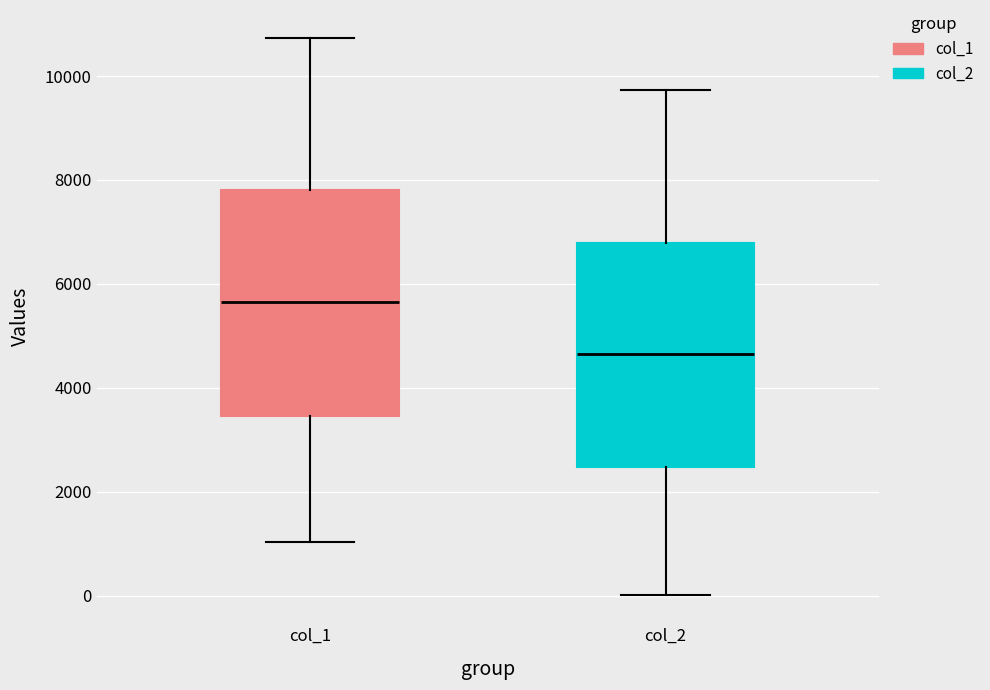

Reading left to right, transcribe this box plot: for each box, give where its median line is, the range the box spans, and where its two whiskers end, as read against the y-axis. The values are not printed on the chart, so give them approximately, as read against the axis.

col_1: median 5600, box 3400 to 7800, whiskers 1000 to 10800
col_2: median 4600, box 2400 to 6800, whiskers 0 to 9800